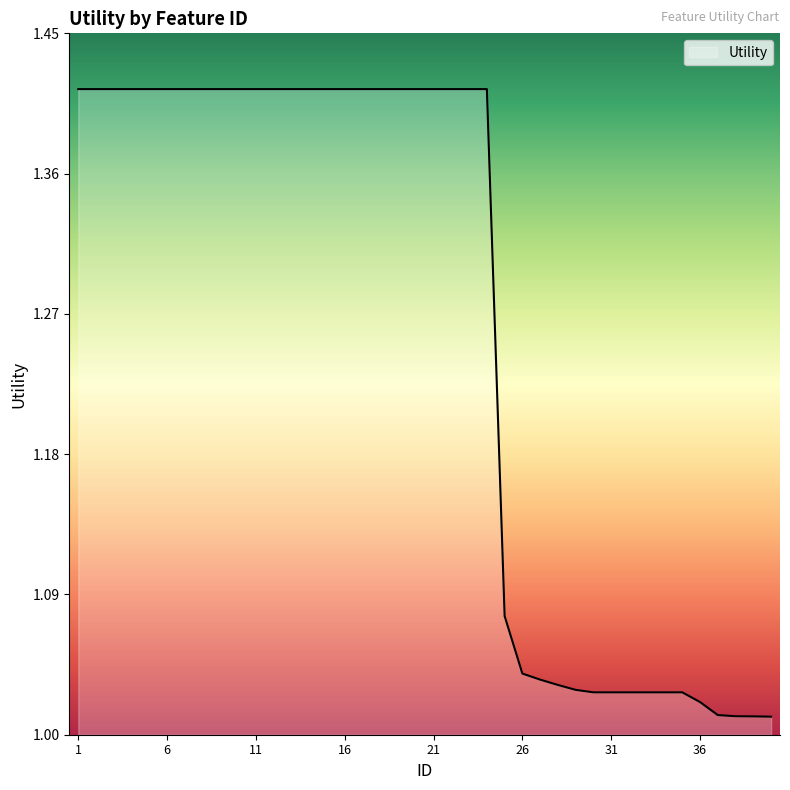

How many distinct data groups are displayed?

1